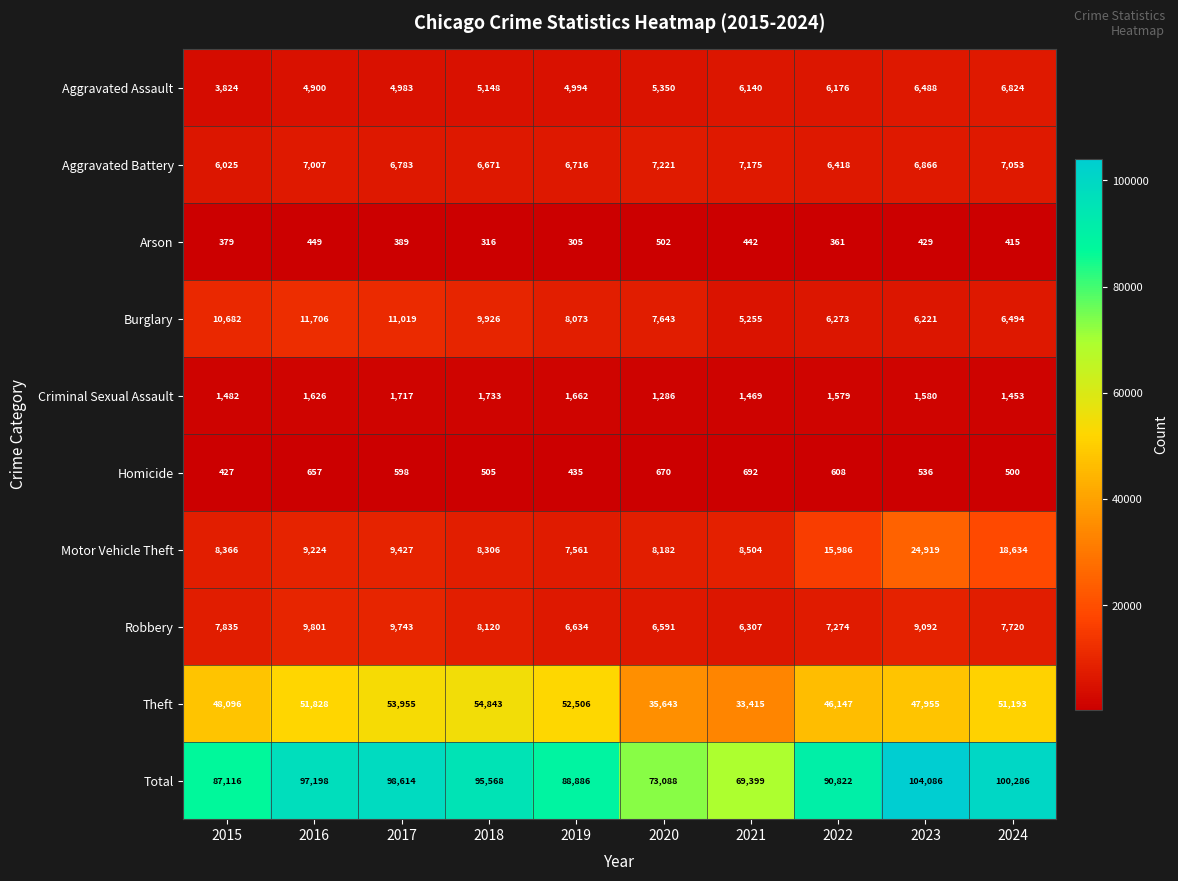

Is it true that Motor Vehicle Theft equals 3663 at 2022?

False